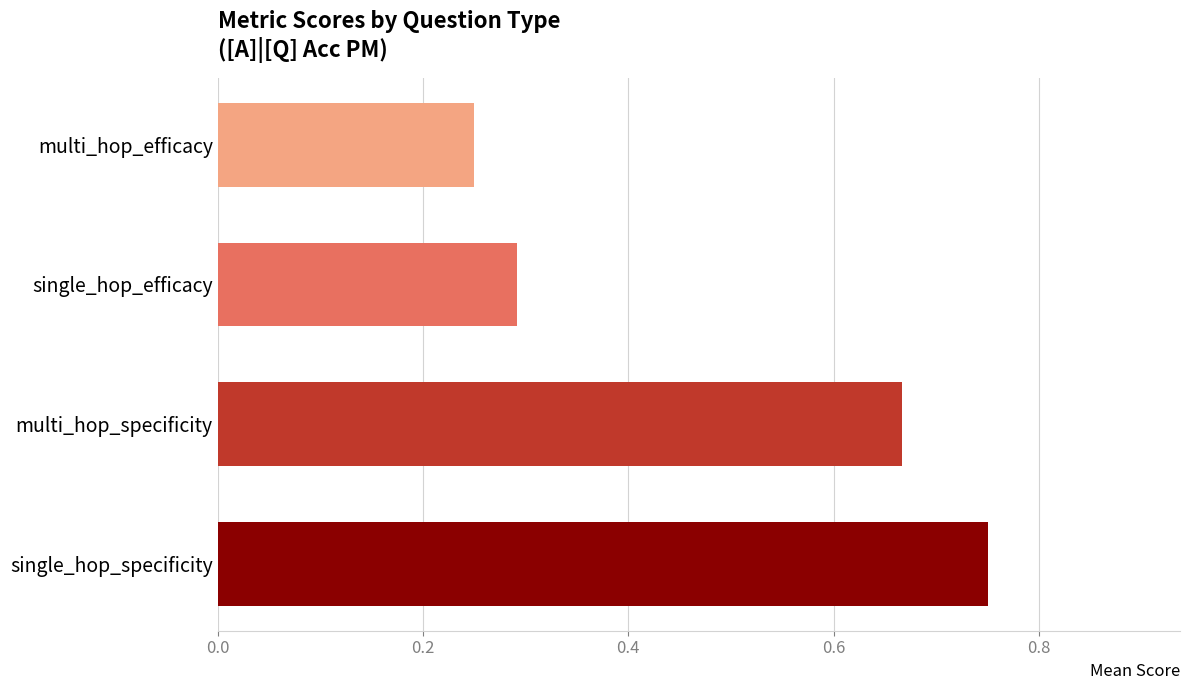

Does the chart contain stacked bars?

No